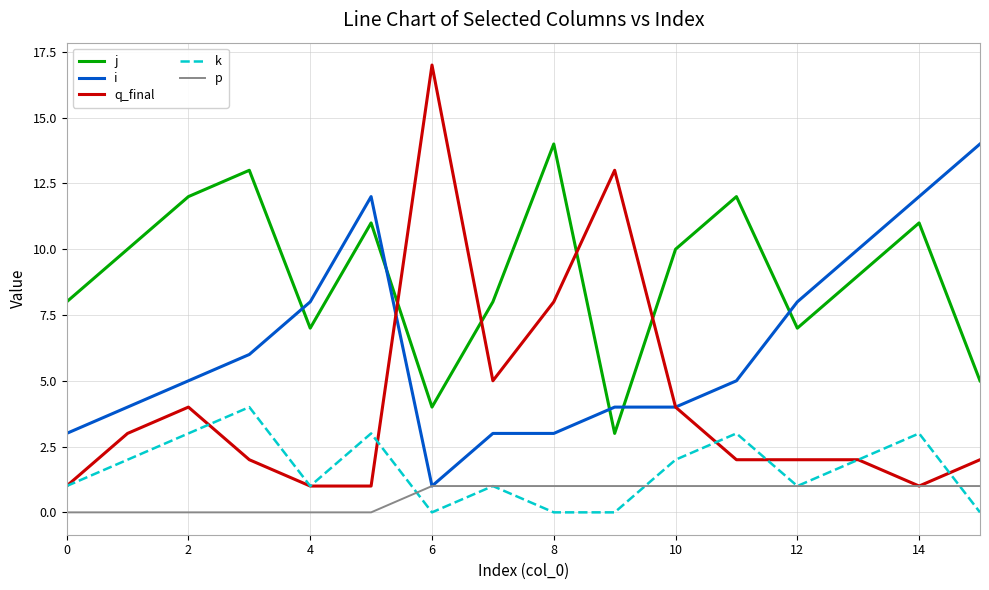

What are all the series names shown in the legend?

j, i, q_final, k, p